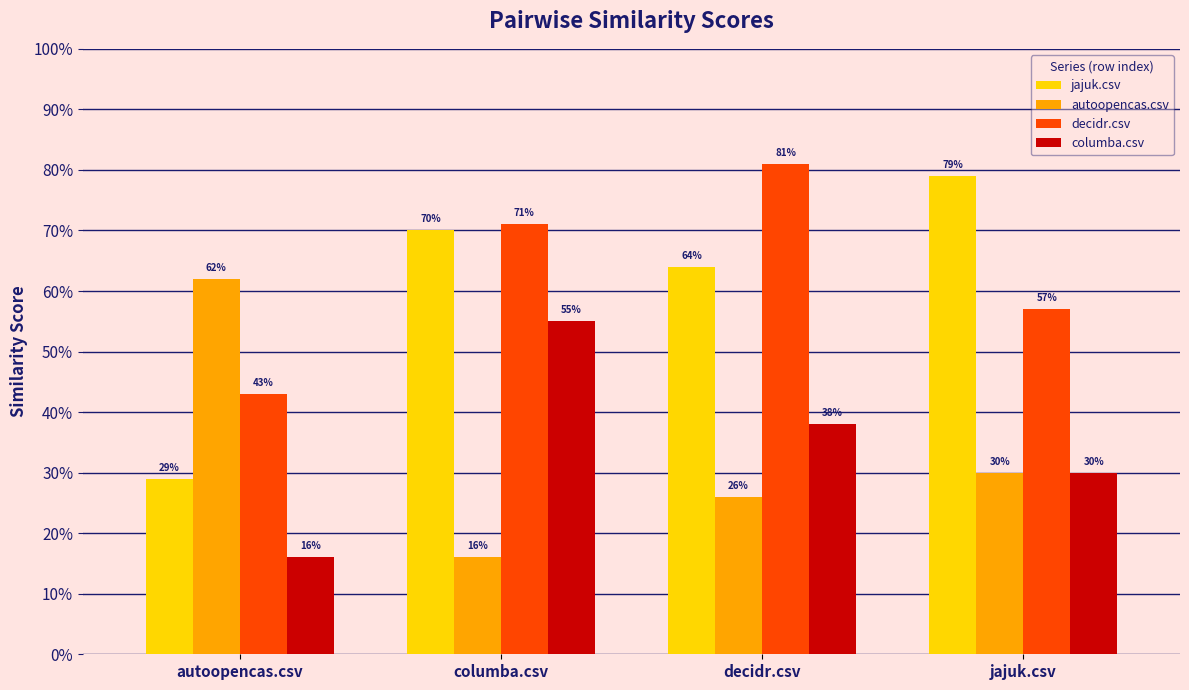

What is the total value across all series at decidr.csv?

2.1